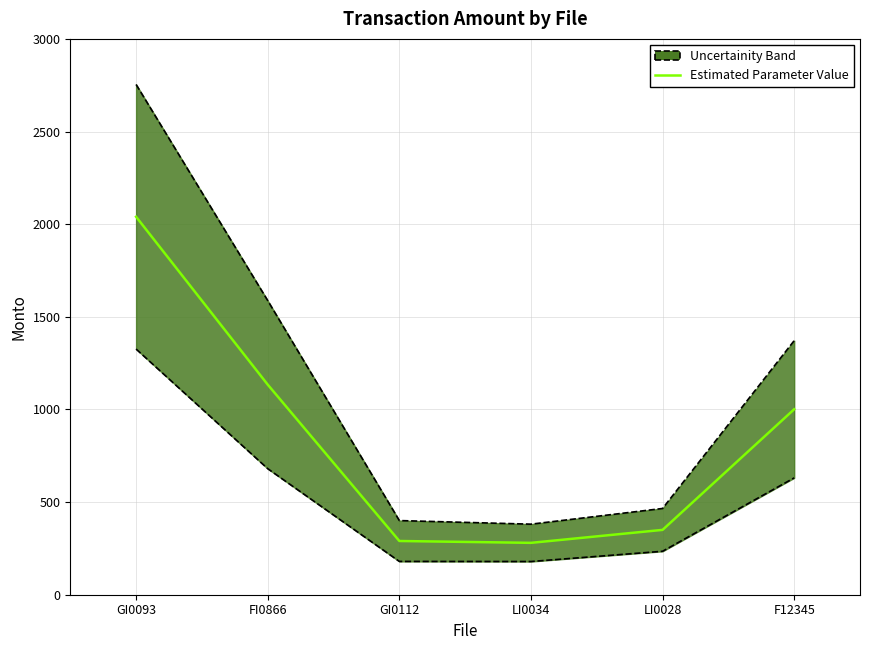

What is the ratio of the value at LI0034 to the value at F12345?

0.3